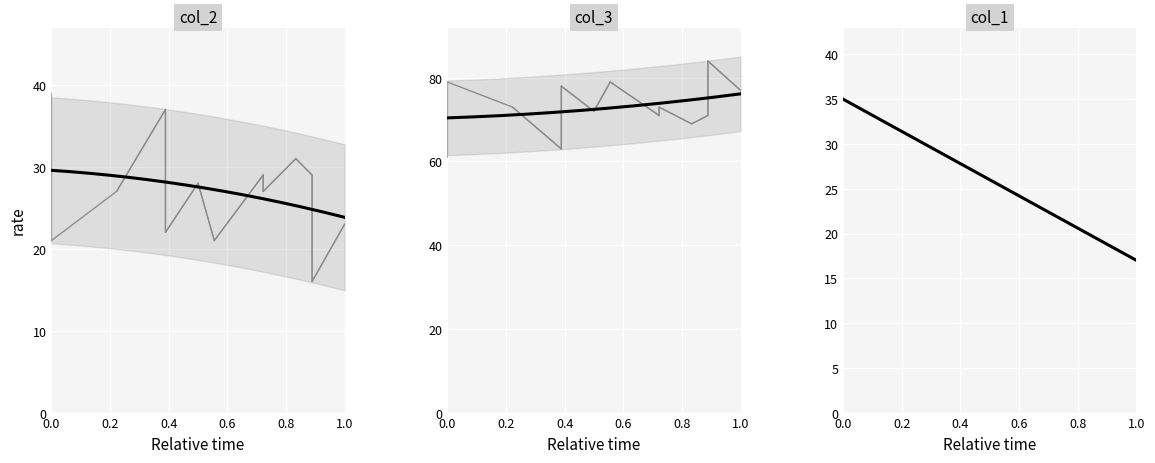

What is the label of the 11th point from the left?

10